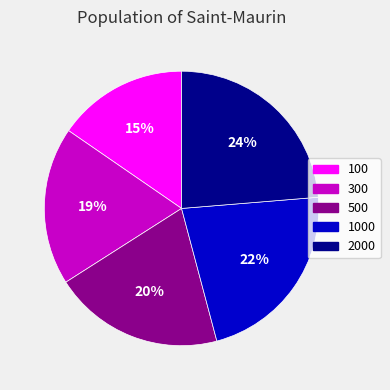

Is it true that 2000 is 24% of the pie?

True